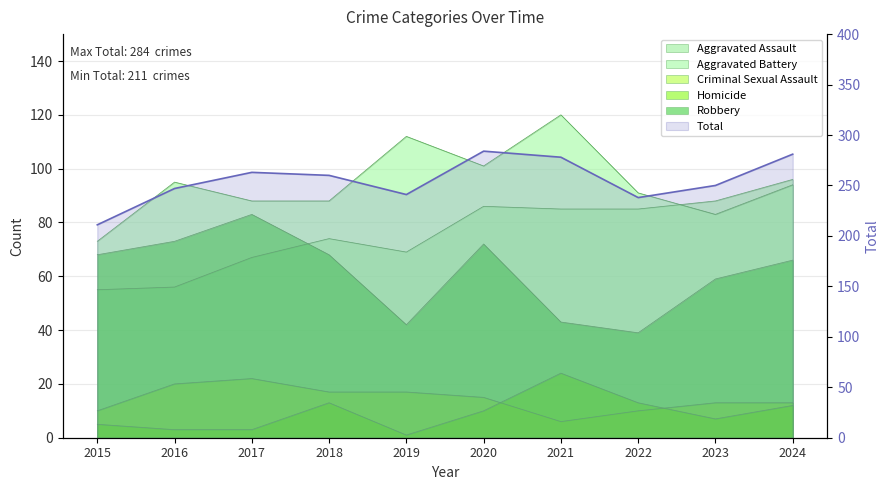

Reading right to left, what are all the values shown in this chart?

Aggravated Assault: 2024=96	2023=88	2022=85	2021=85	2020=86	2019=69	2018=74	2017=67	2016=56	2015=55
Aggravated Battery: 2024=94	2023=83	2022=91	2021=120	2020=101	2019=112	2018=88	2017=88	2016=95	2015=73
Criminal Sexual Assault: 2024=13	2023=13	2022=10	2021=6	2020=15	2019=17	2018=17	2017=22	2016=20	2015=10
Homicide: 2024=12	2023=7	2022=13	2021=24	2020=10	2019=1	2018=13	2017=3	2016=3	2015=5
Robbery: 2024=66	2023=59	2022=39	2021=43	2020=72	2019=42	2018=68	2017=83	2016=73	2015=68
Total: 2024=281	2023=250	2022=238	2021=278	2020=284	2019=241	2018=260	2017=263	2016=247	2015=211